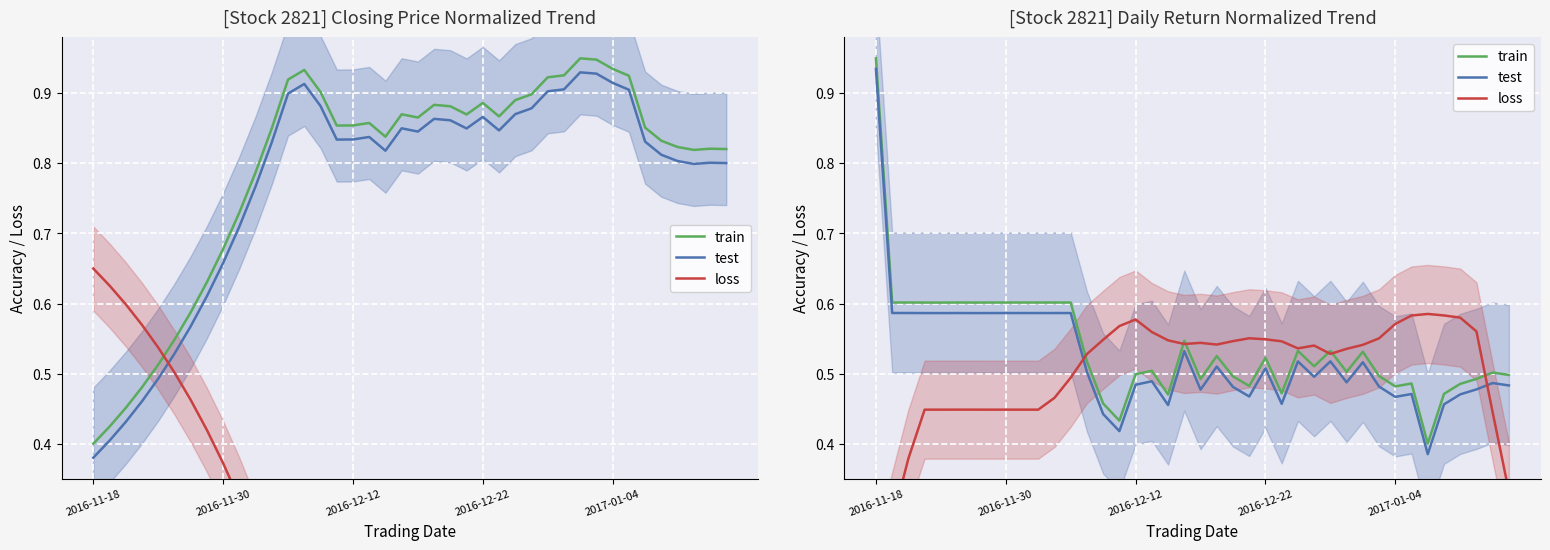

What is the average value of the loss series?

0.5